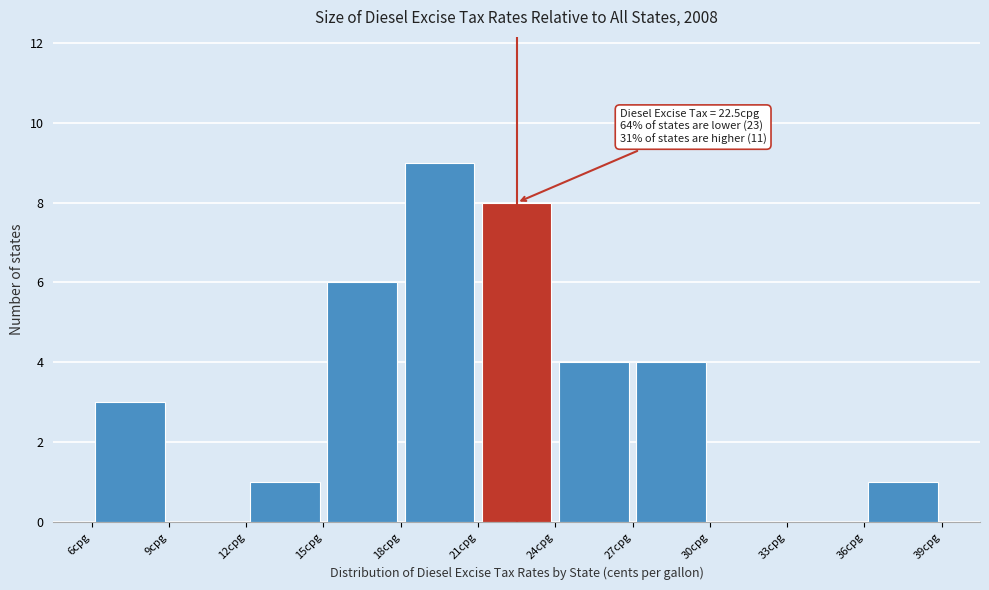

Over which range of the x-axis is the bar tallest?

18 to 21